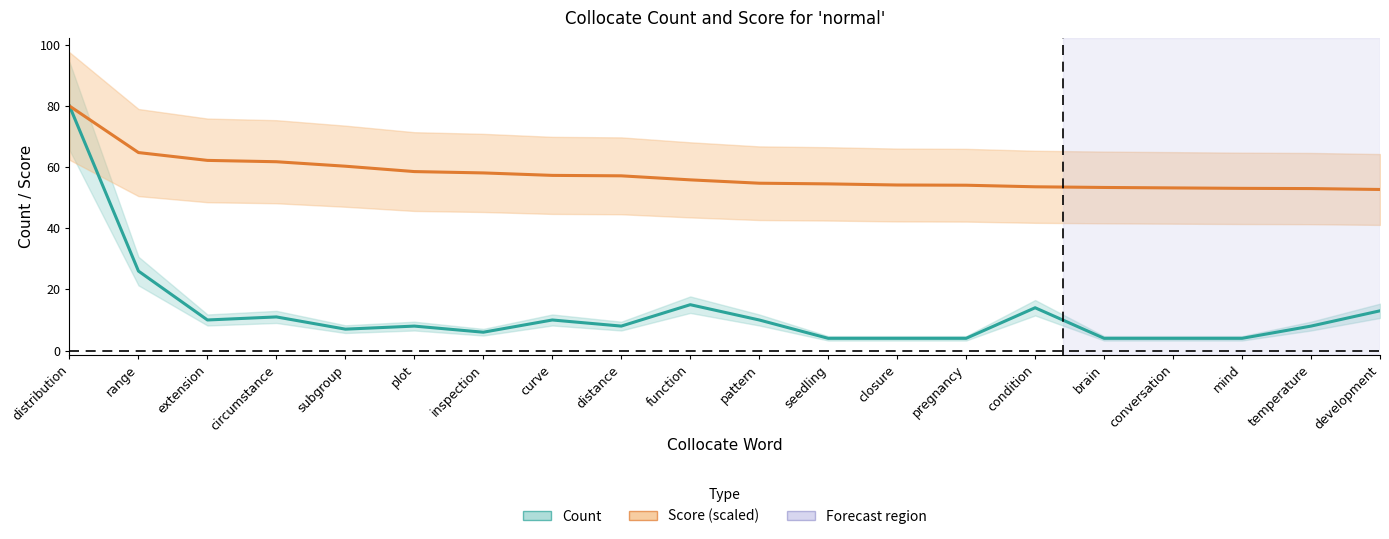

How many values in the Count series are below 8?

8